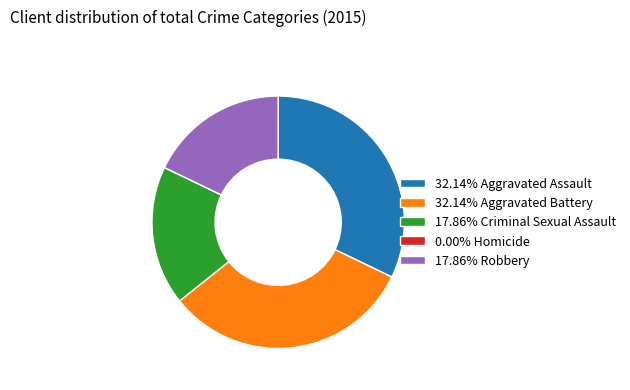

Do 32.14% Aggravated Battery and 32.14% Aggravated Assault together represent more than half of the pie?

Yes